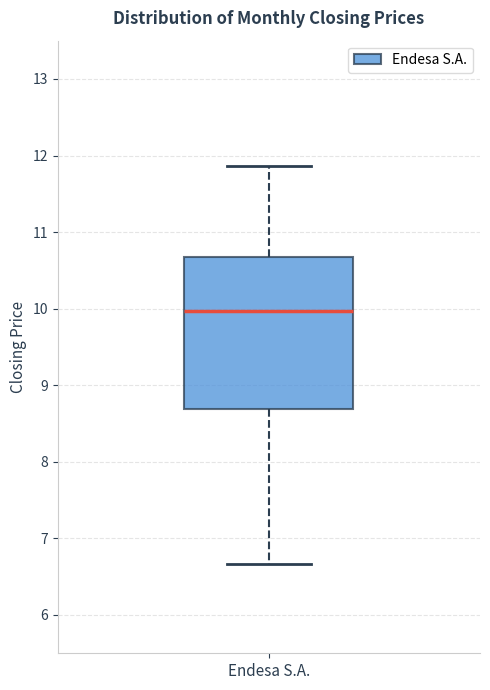

Where is the upper edge of the box for Endesa S.A. on the y-axis? The values are not printed on the chart, so give them approximately, as read against the axis.

10.7